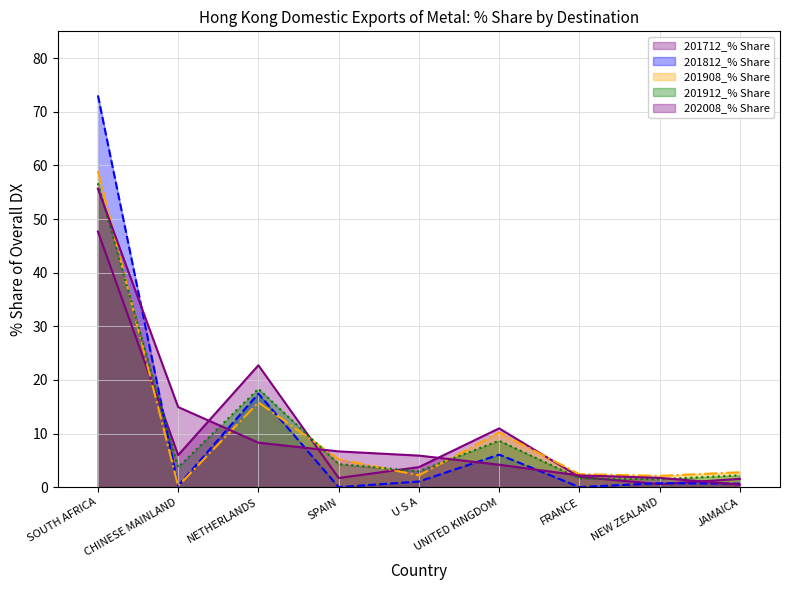

List the series in order of their peak value, highest first.

201812_% Share, 201908_% Share, 201912_% Share, 202008_% Share, 201712_% Share